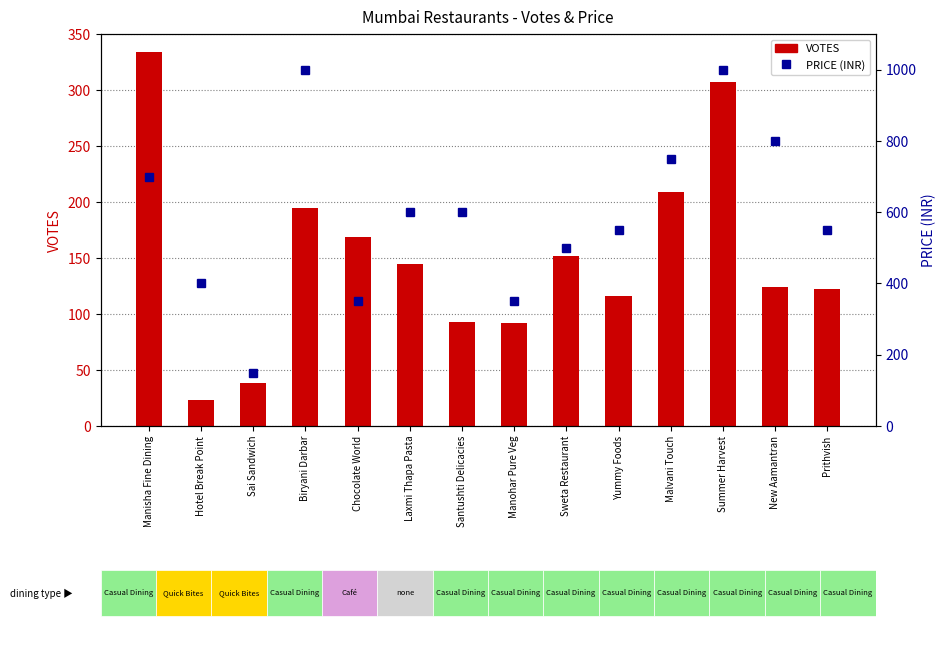

How many values in the VOTES series are below 145?

7